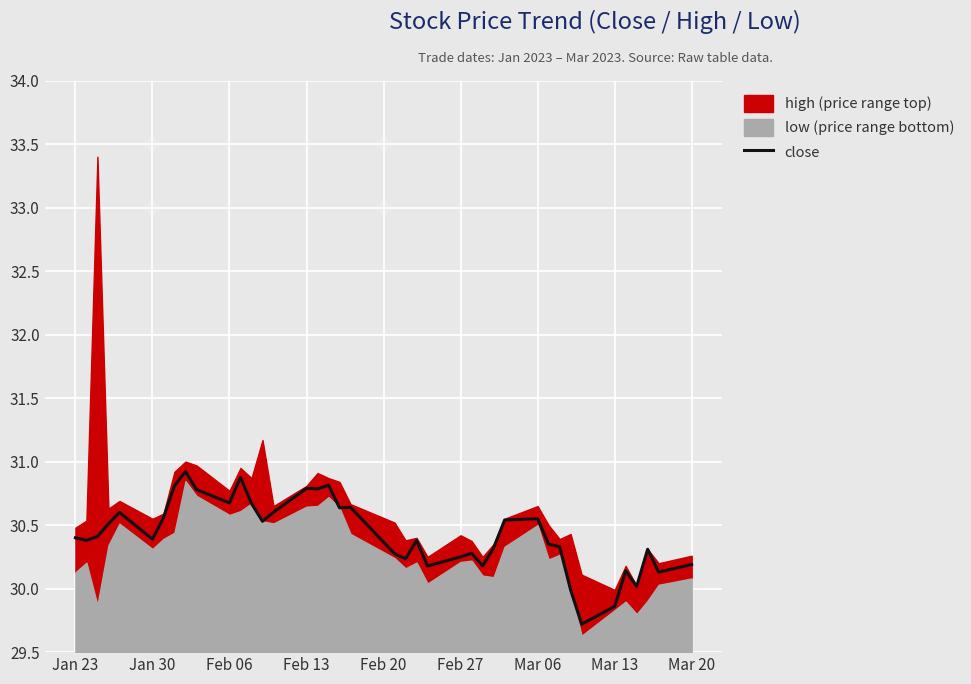

How many points are higher than both their immediate neighbors (excluding endpoints)?

11